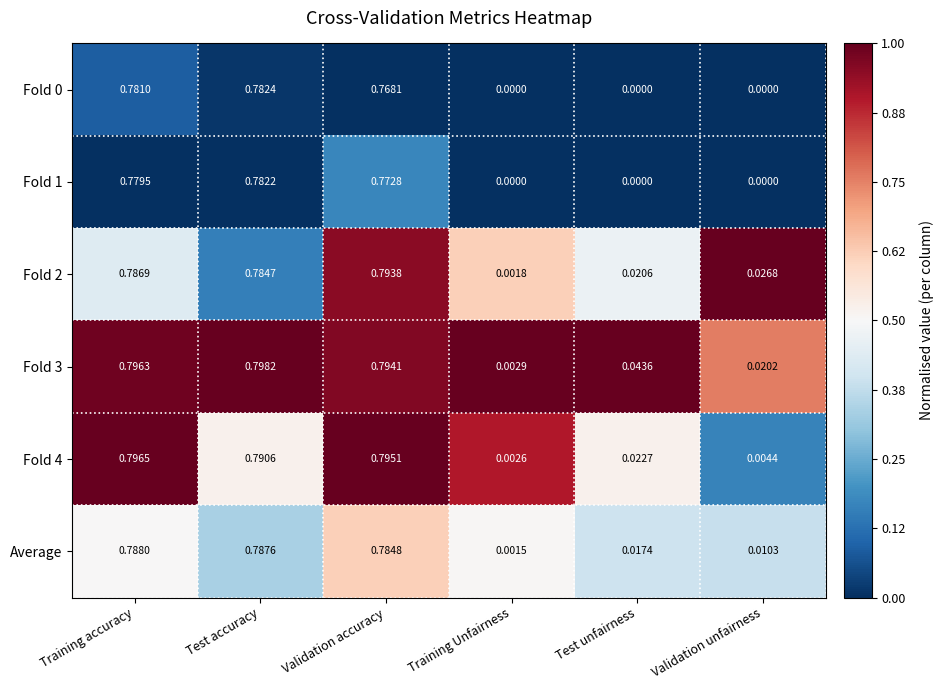

Which category has the highest value in the Fold 4 series?

Training accuracy